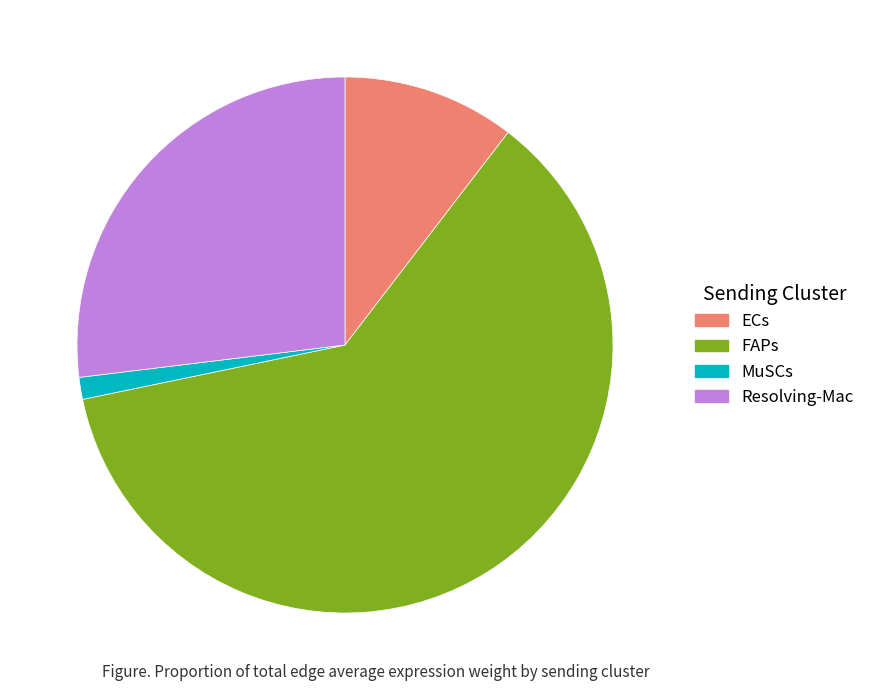

Do MuSCs and Resolving-Mac together represent more than half of the pie?

No